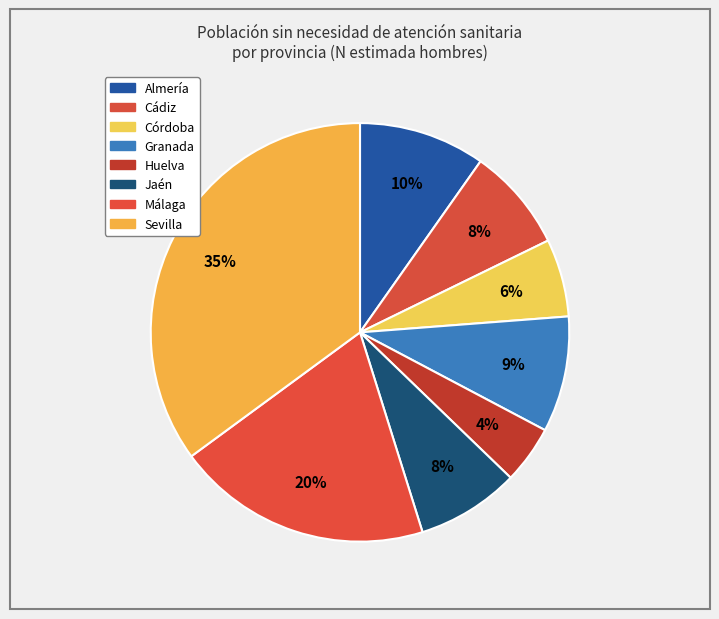

Count the number of slices in the pie.

8